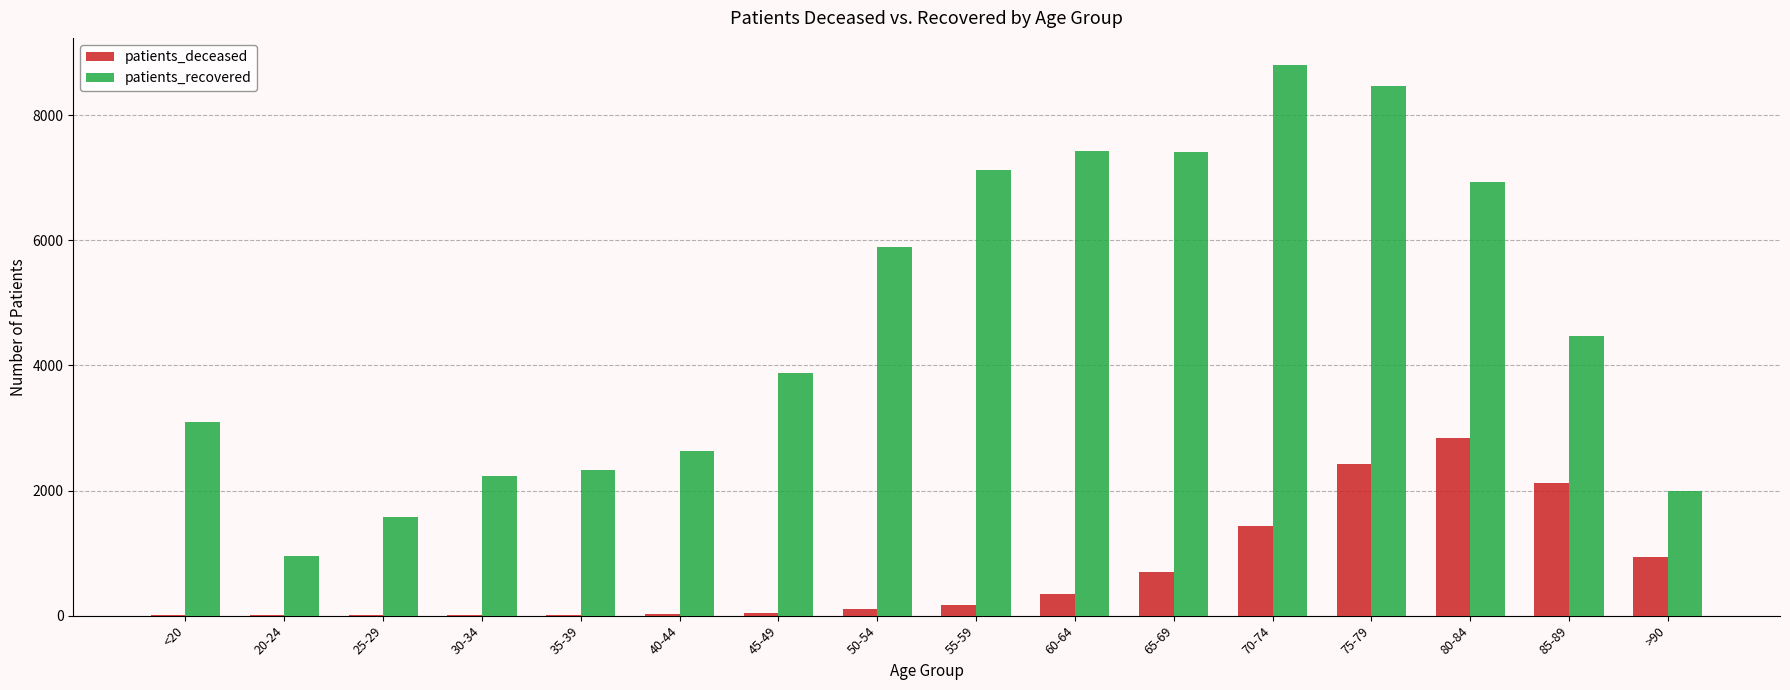

What is the sum of all patients_deceased values?

11188